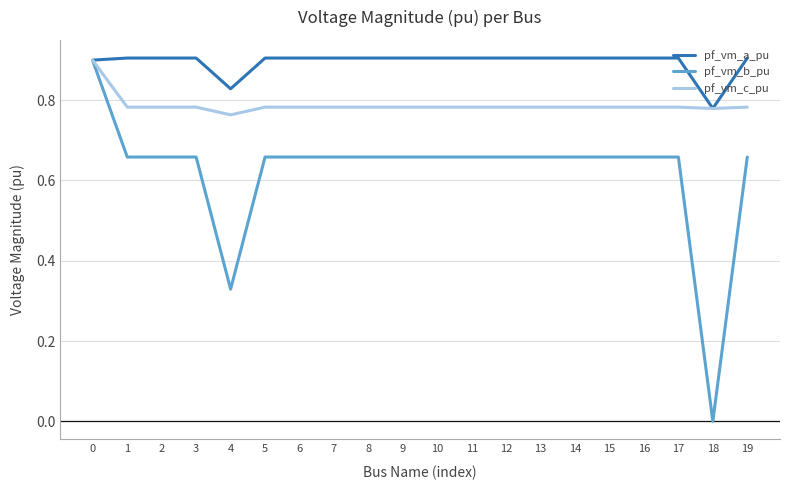

True or false: pf_vm_c_pu has a value of 1.1 at 10.

False